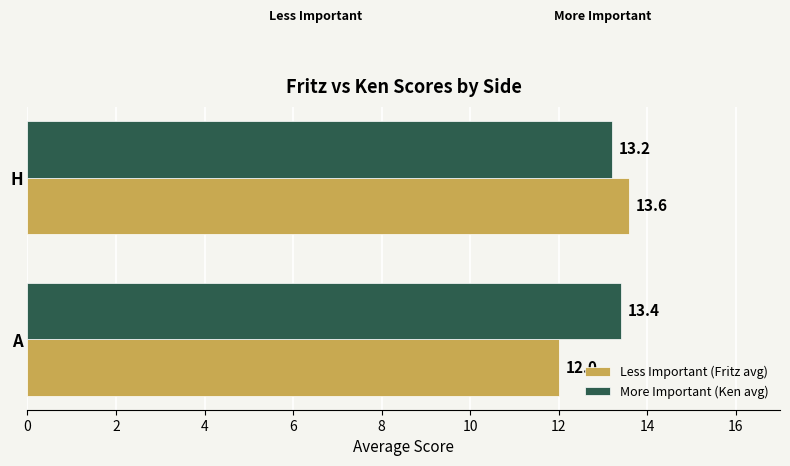

What value does the Less Important (Fritz avg) series have at A?

12.0